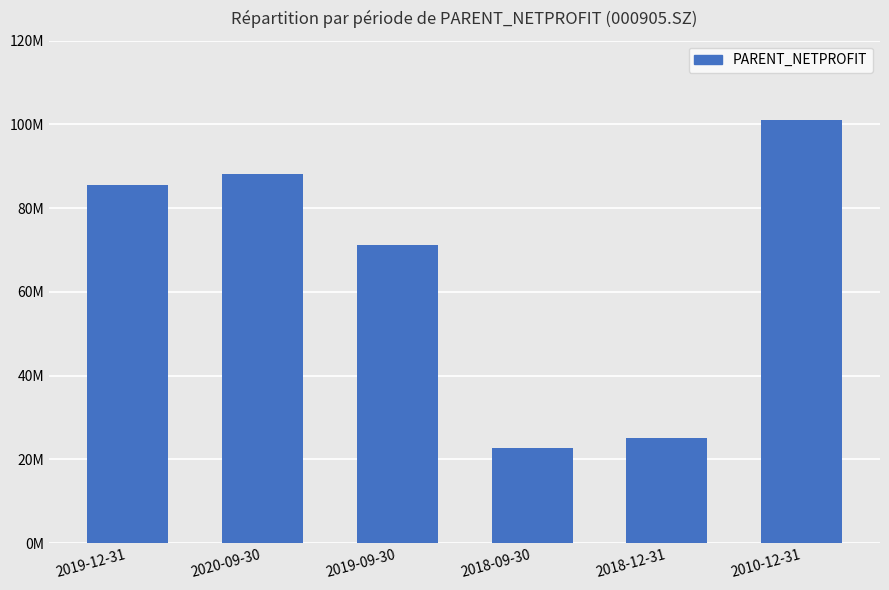

How many values are below 85629224?

3